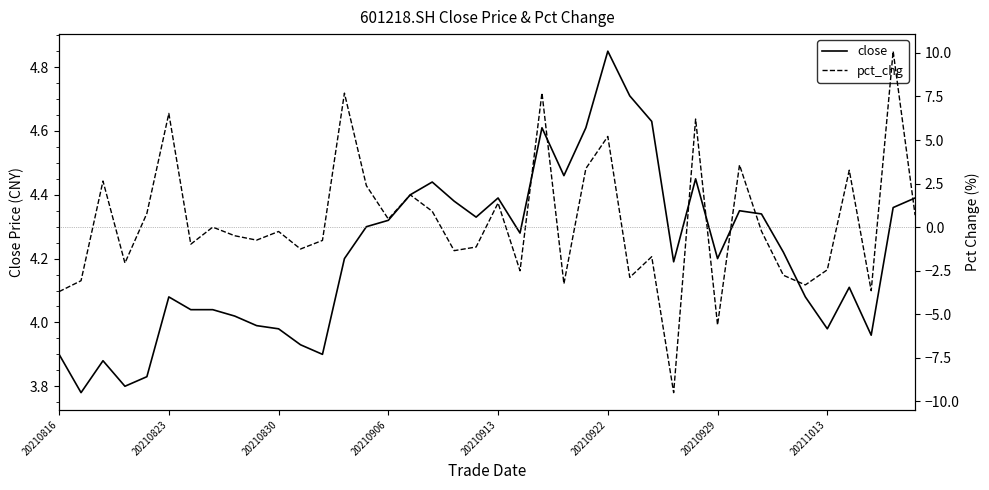

How many data points does each series have?

40